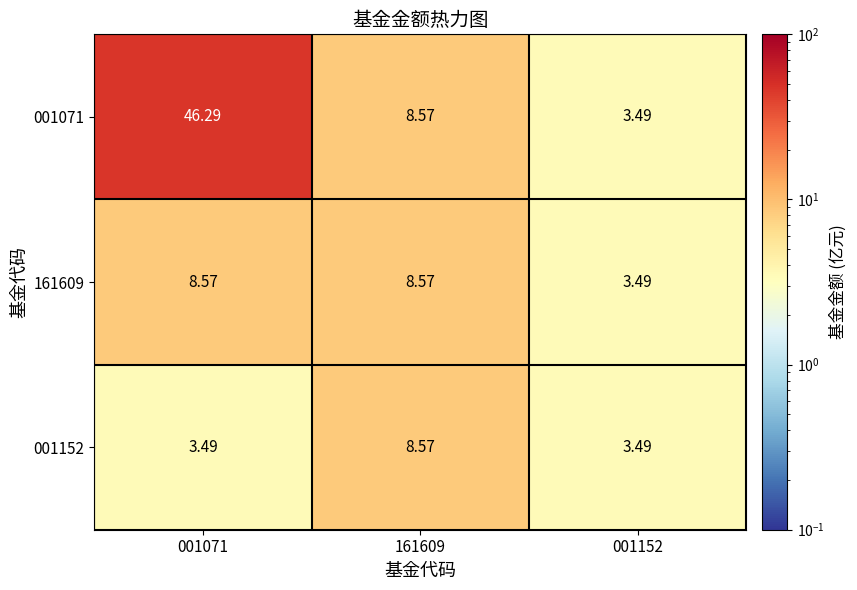

Is the value of 001071 at 001152 greater than the value of 001152 at 161609?

No